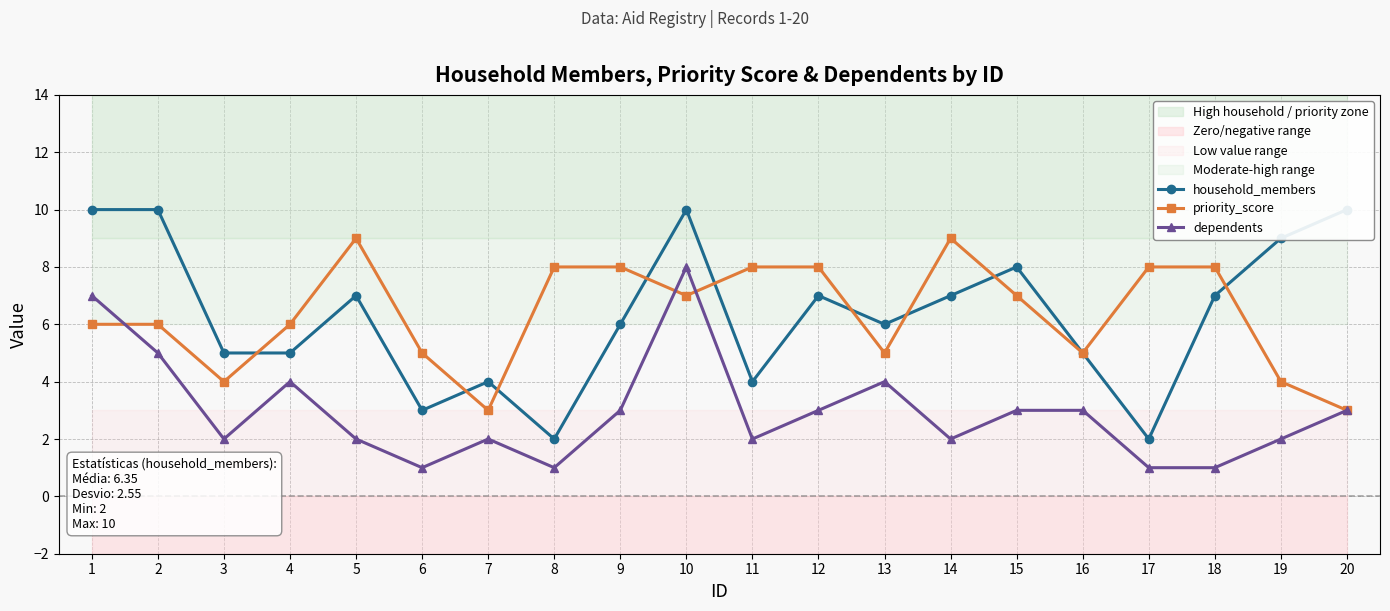

What is the highest value of the dependents series?

8